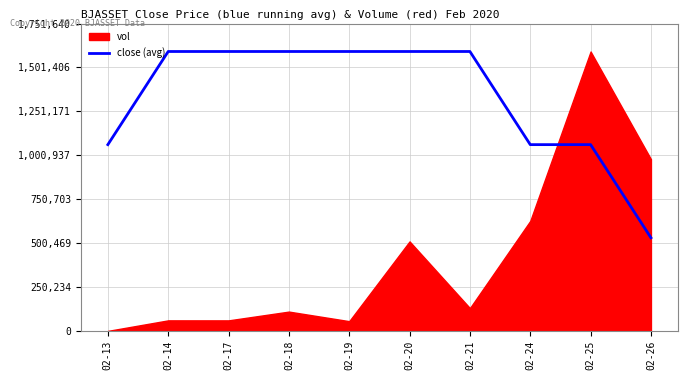

What is the difference between the second highest and minimum values?

1061599.9